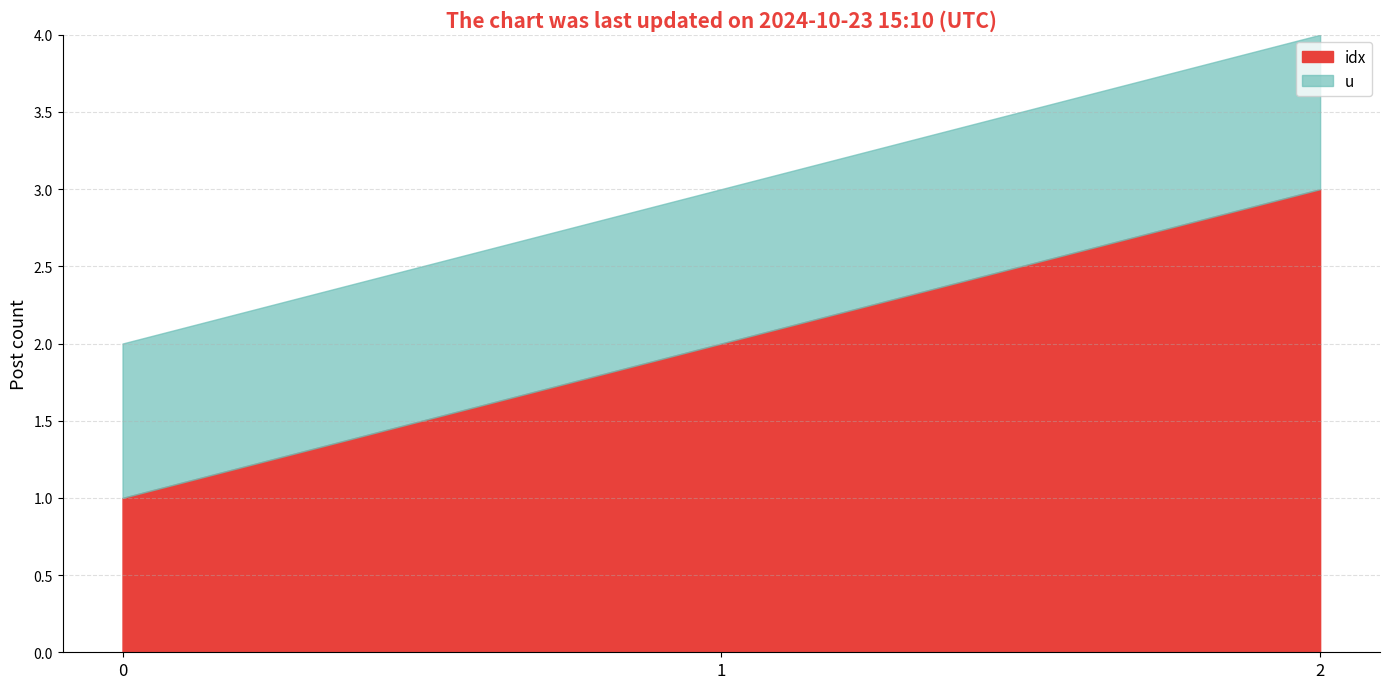

Count the values in the range 1 to 3.

3